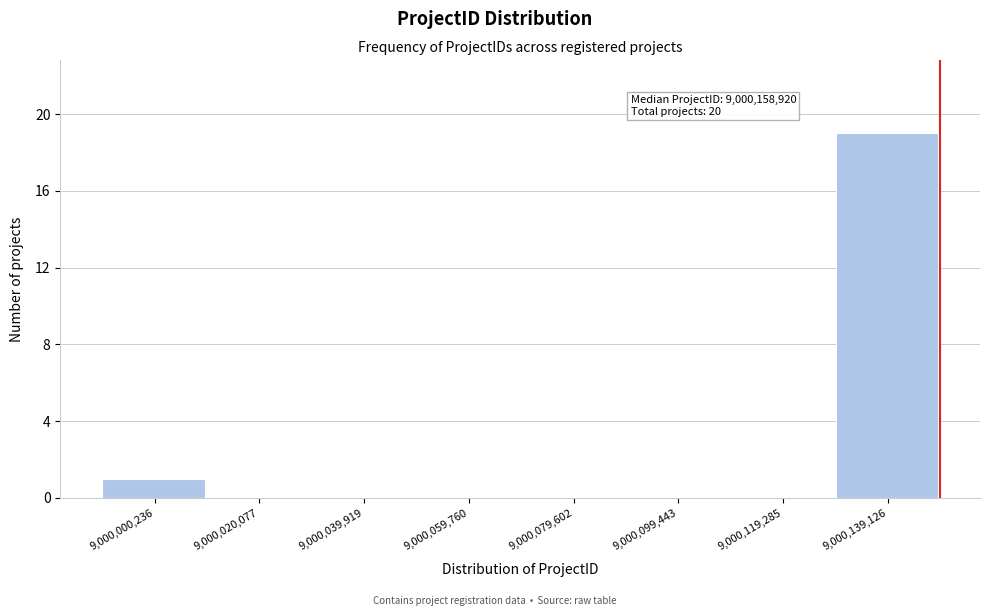

Reading left to right, extract all data points from this chart.

9,000,000,236=1	9,000,020,077=0	9,000,039,919=0	9,000,059,760=0	9,000,079,602=0	9,000,099,443=0	9,000,119,285=0	9,000,139,126=19